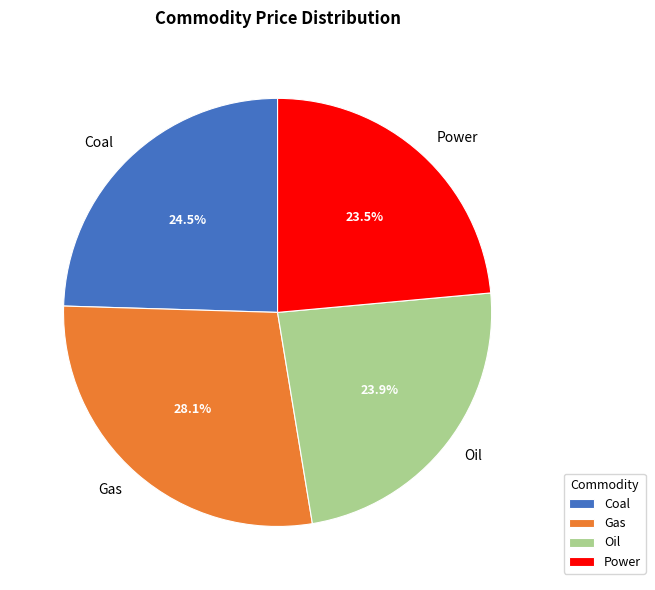

To the nearest percent, what is the difference between the largest and smallest slice percentages?

5%